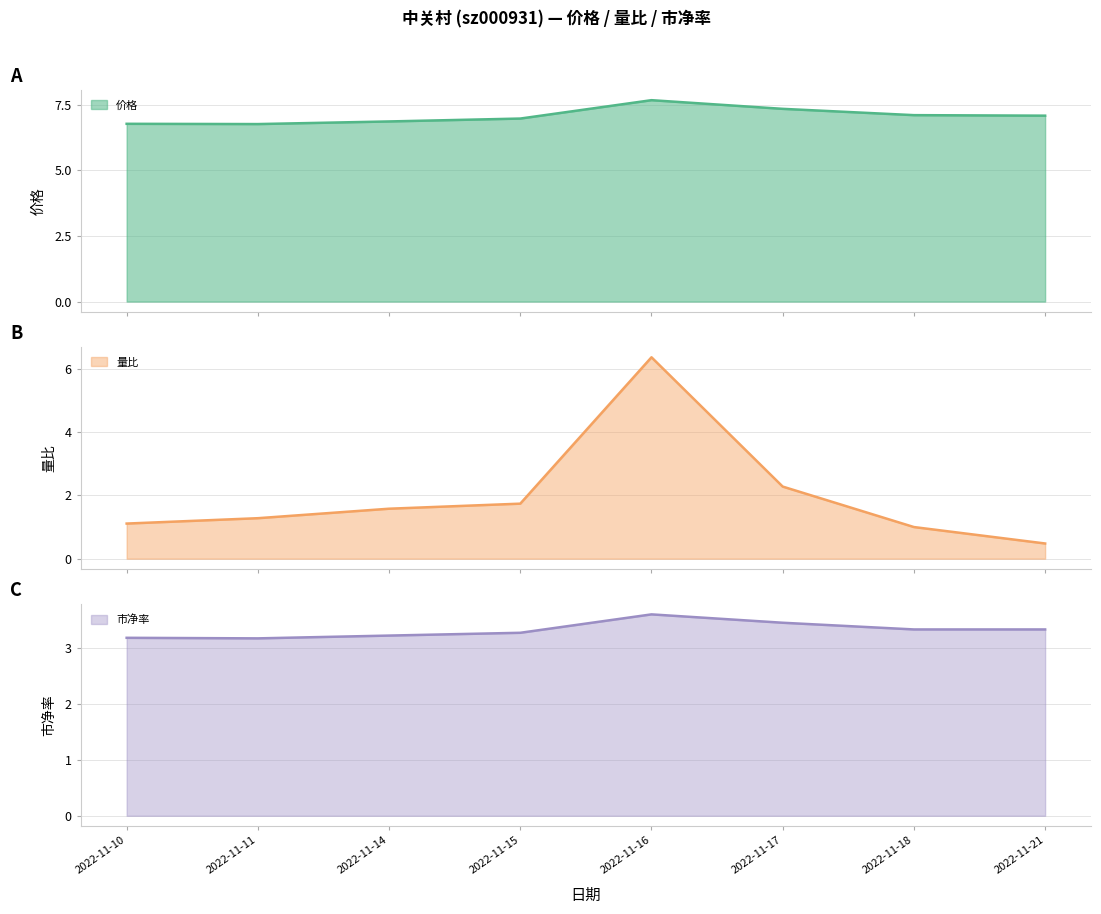

At which category does 市净率 reach its first local peak?

2022-11-16